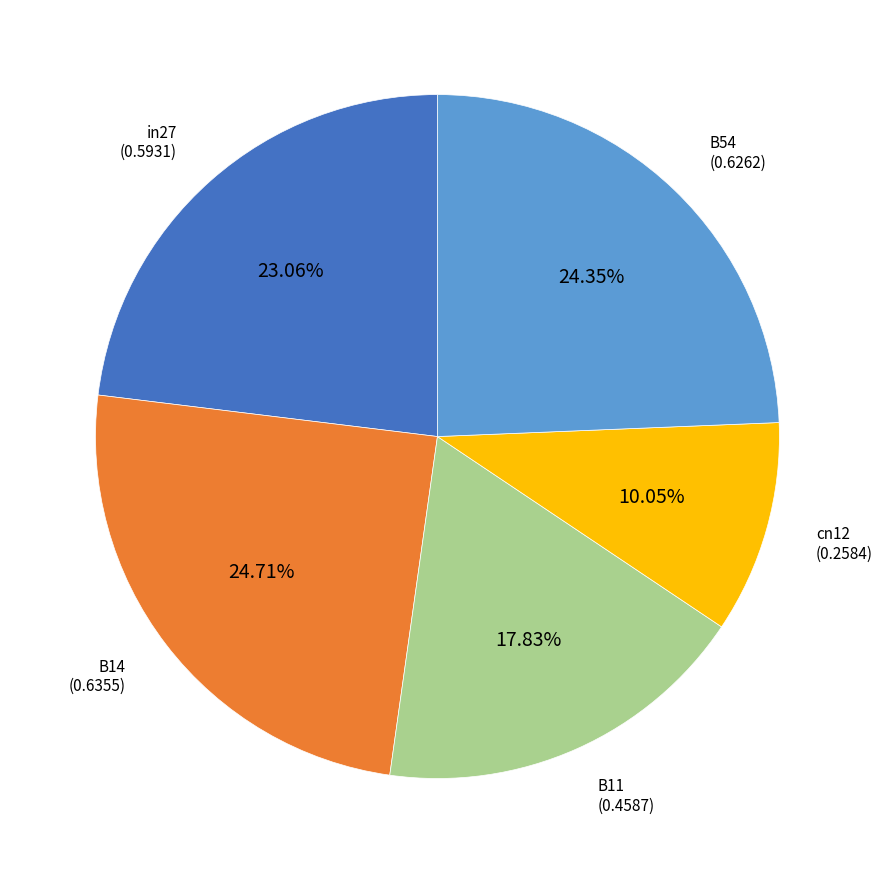

Does any single category account for the majority?

No